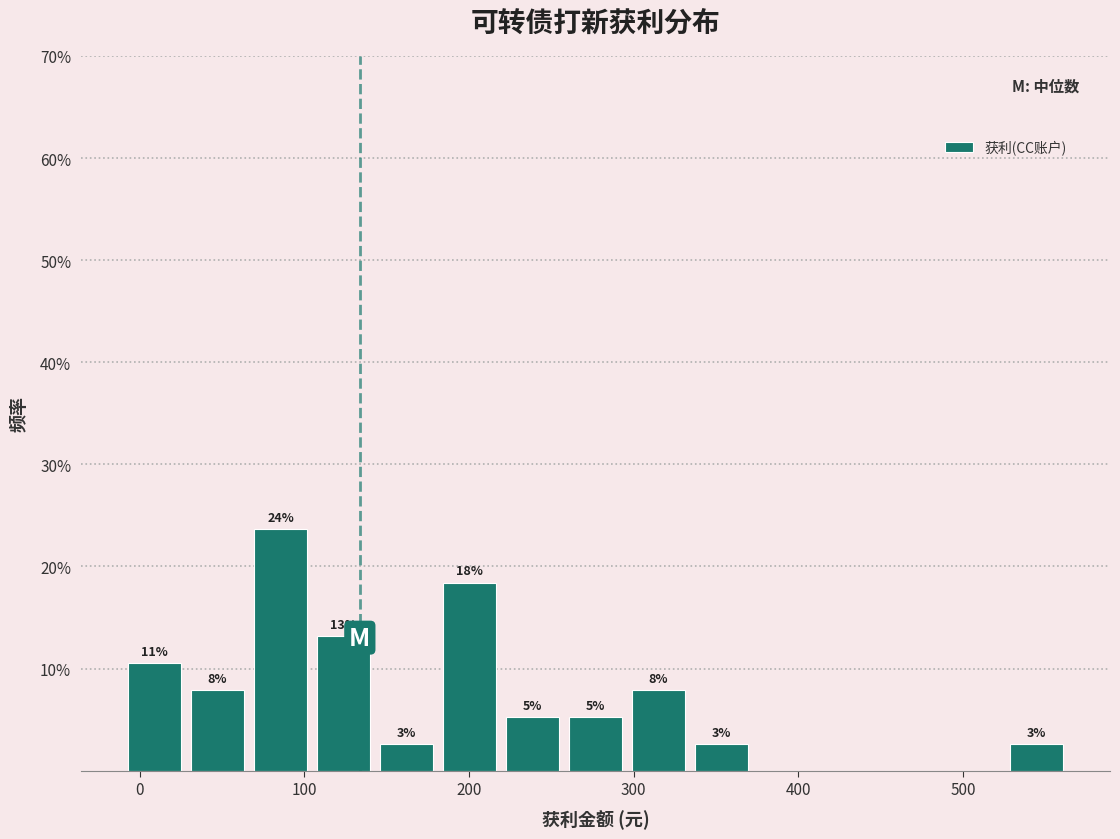

Around what value on the x-axis is the tallest bar? Give the approximate position of its centre, as read against the axis.

90